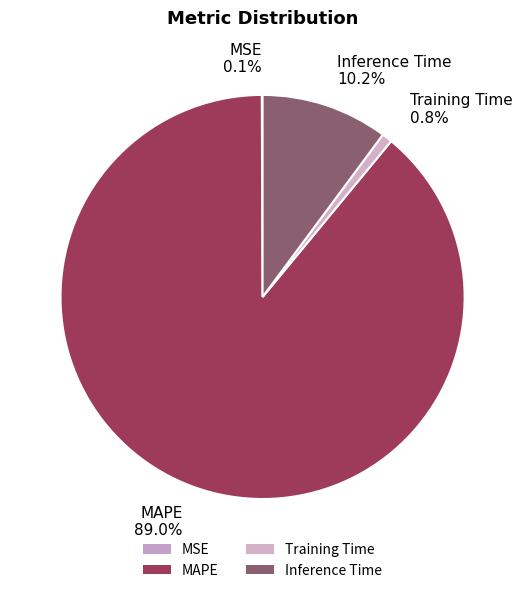

Which category has the biggest portion of the pie?

MAPE